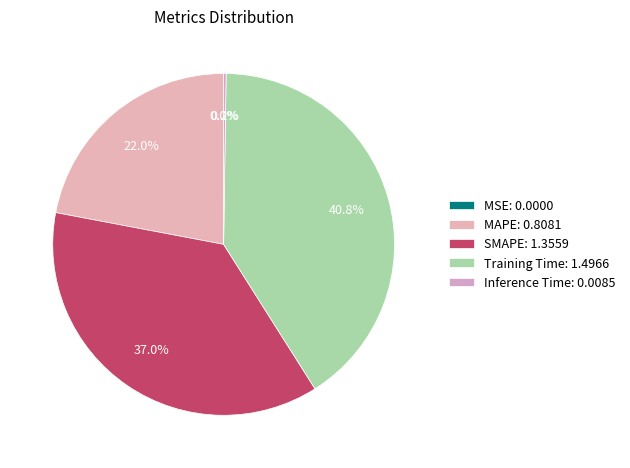

Count the number of slices in the pie.

5